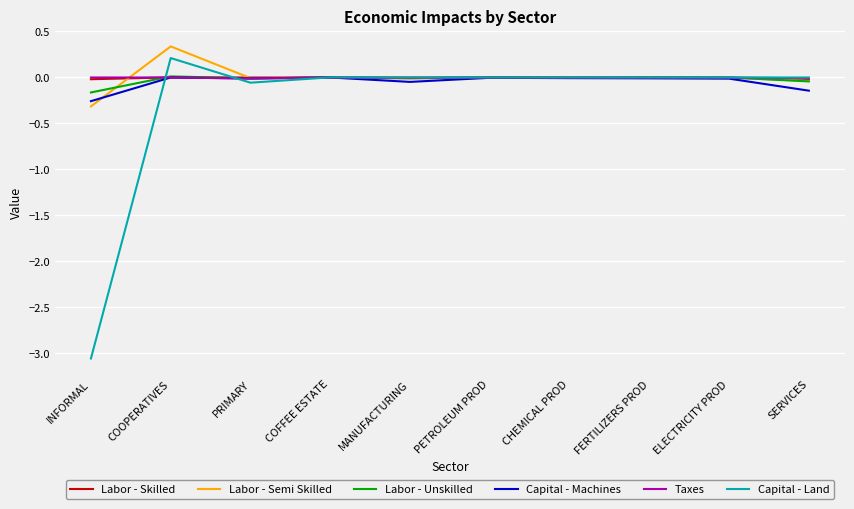

Which series changed the most between COOPERATIVES and PETROLEUM PROD?

Labor - Semi Skilled